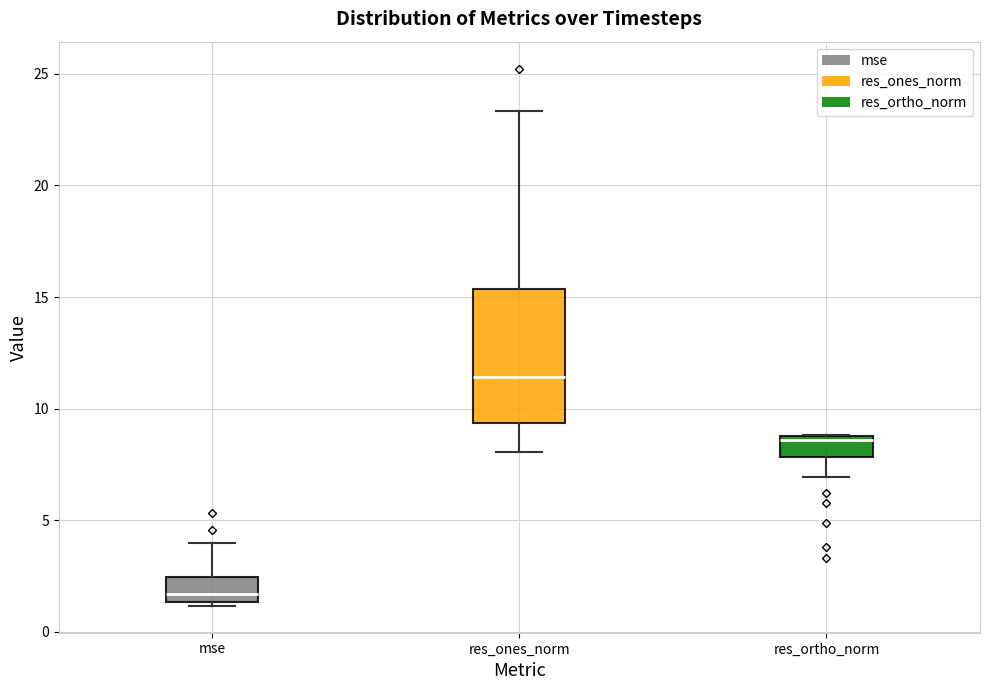

Which box's median line is the highest?

res_ones_norm